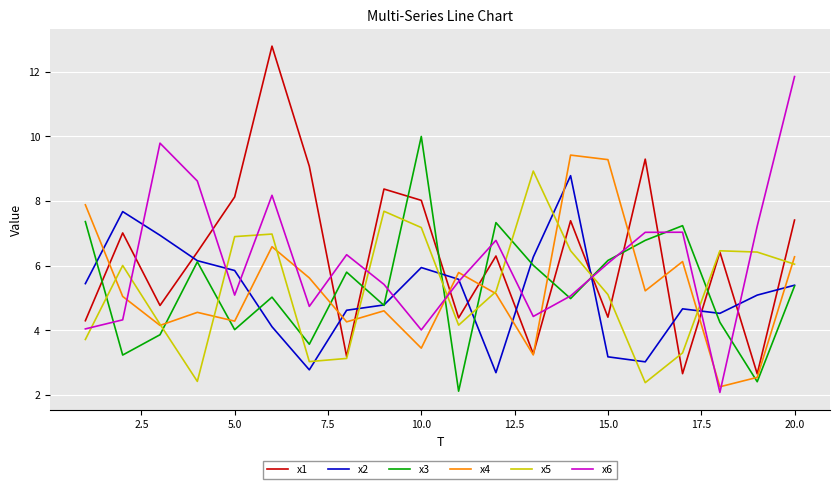

True or false: x4 and x2 cross at least once.

True